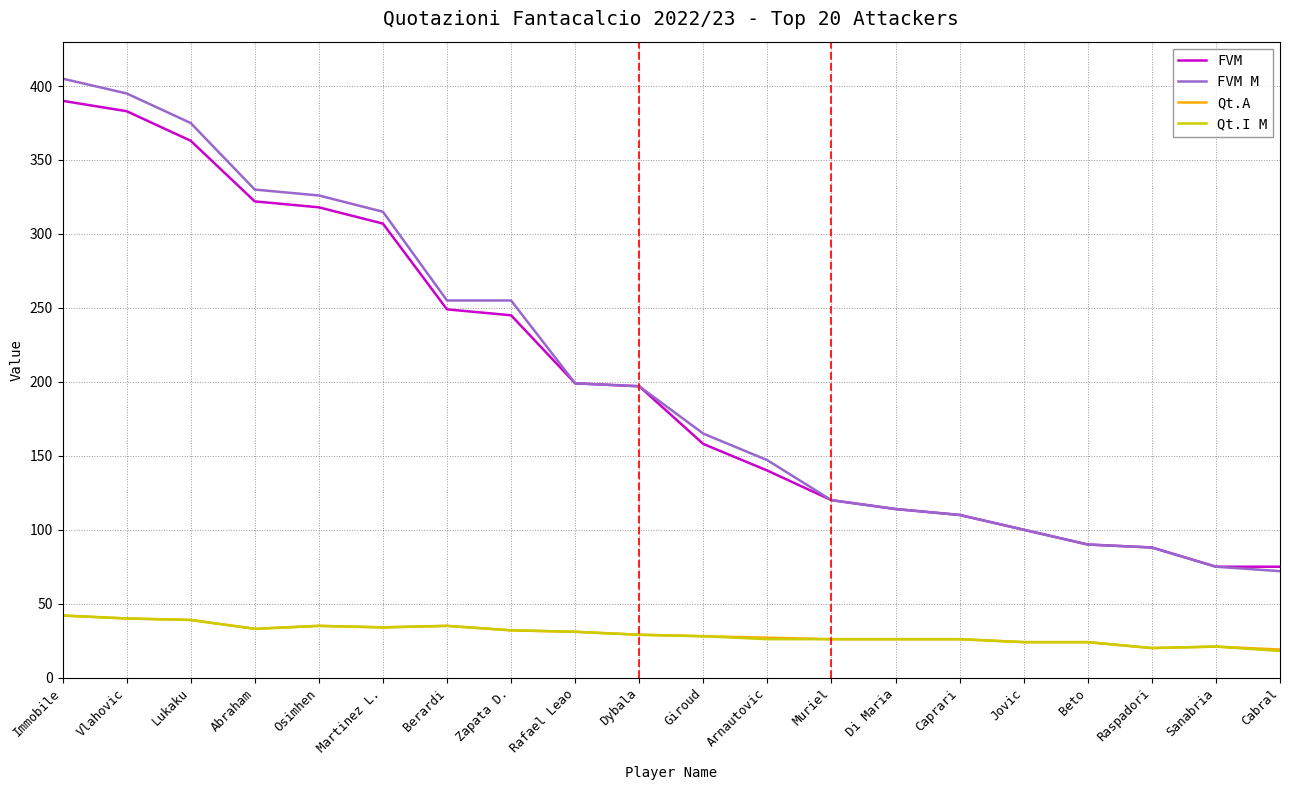

At which category is the sum across all series the highest?

Immobile